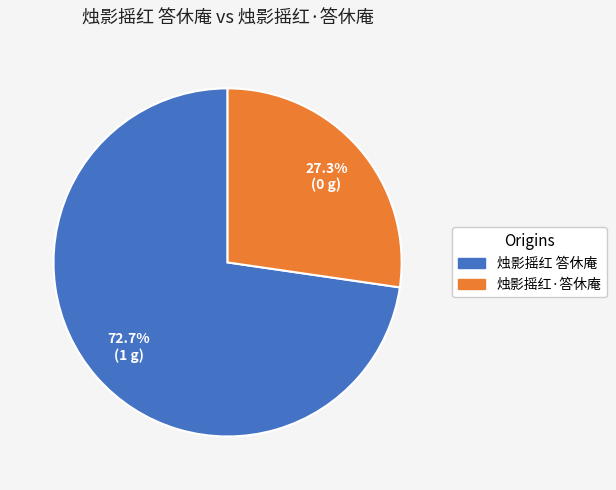

Does 烛影摇红·答休庵 account for over 50% of the chart?

No